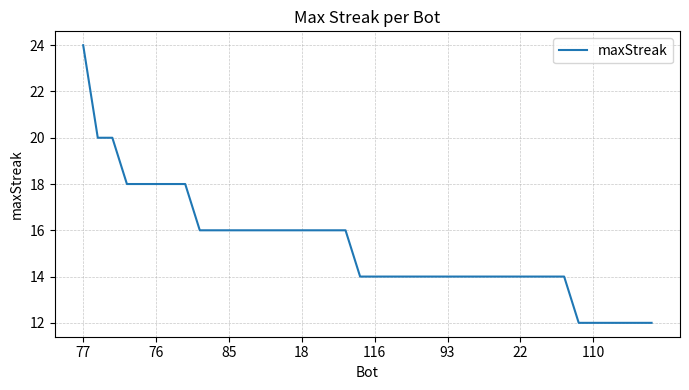

What is the difference between the maximum and minimum values?

12